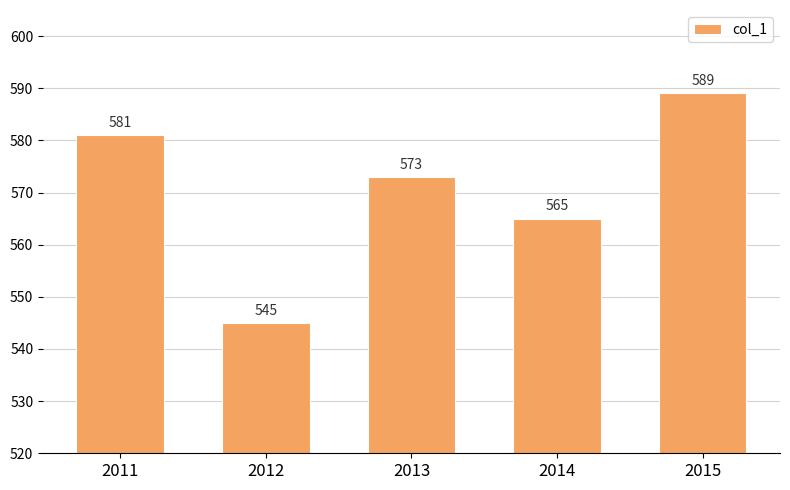

What is the difference between the values at 2011 and 2014?

16